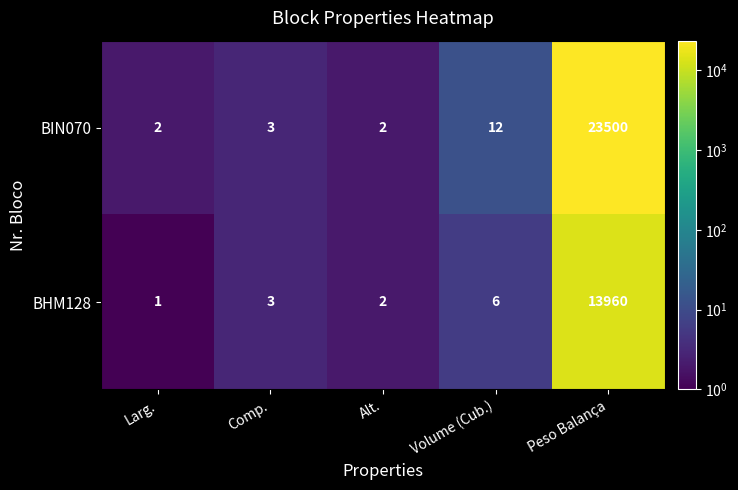

What is the sum of the BIN070 values at Comp. and Larg.?

5